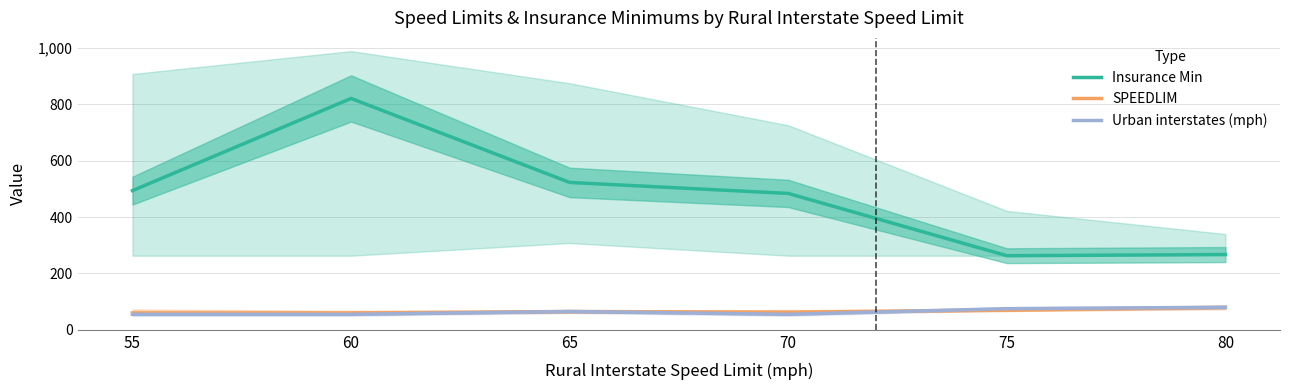

What is the average value of the Insurance Min series?

475.3